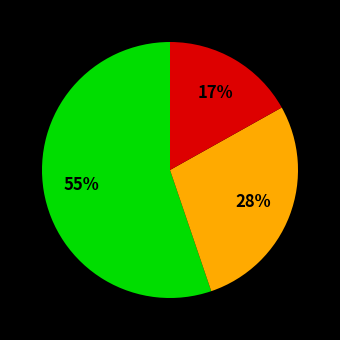

To the nearest percent, what is the difference between the largest and smallest slice percentages?

38%